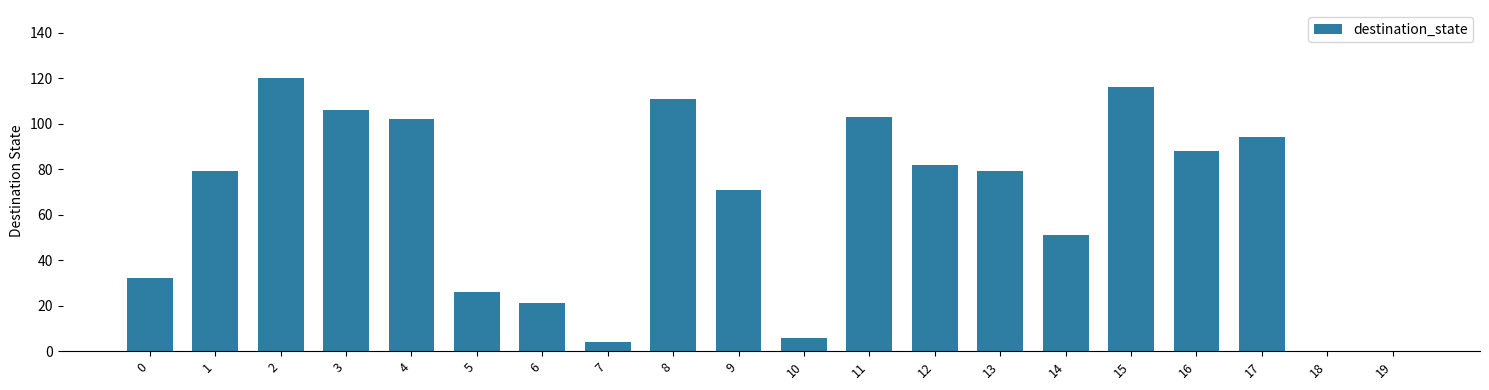

What is the sum of all values?

1291